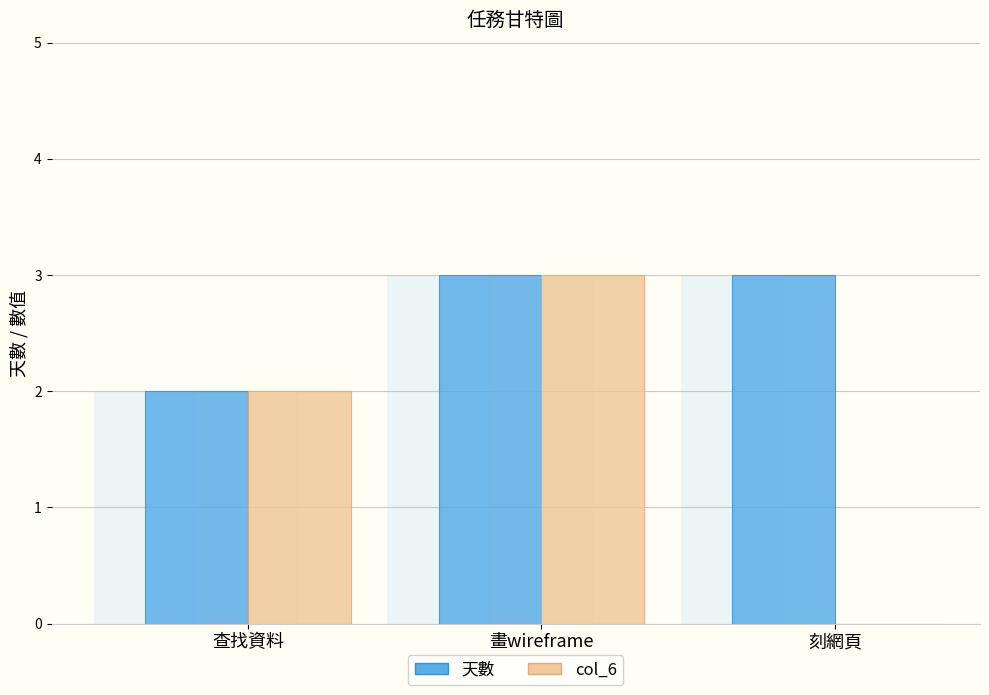

Reading right to left, extract all data points from this chart.

天數: 刻網頁=3	畫wireframe=3	查找資料=2
col_6: 刻網頁=0	畫wireframe=3	查找資料=2